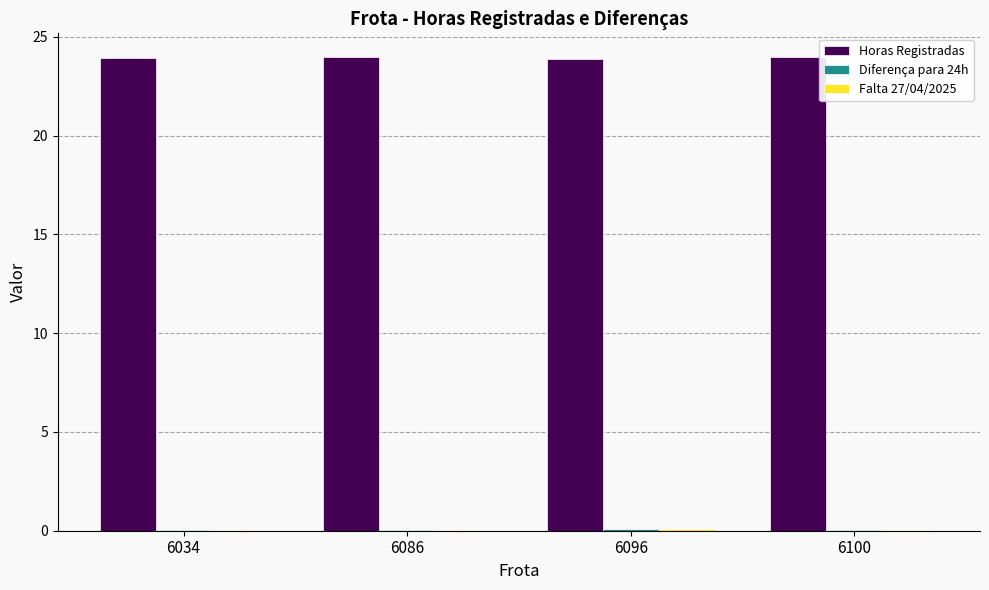

True or false: Horas Registradas has a value of 24.0 at 6086.

True